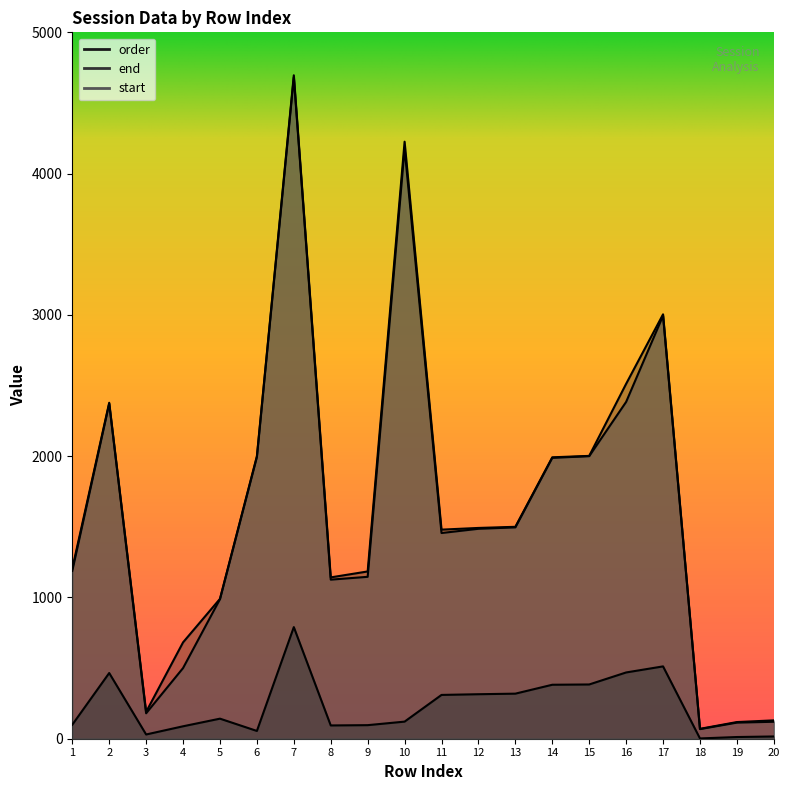

True or false: order and start intersect in this chart.

False